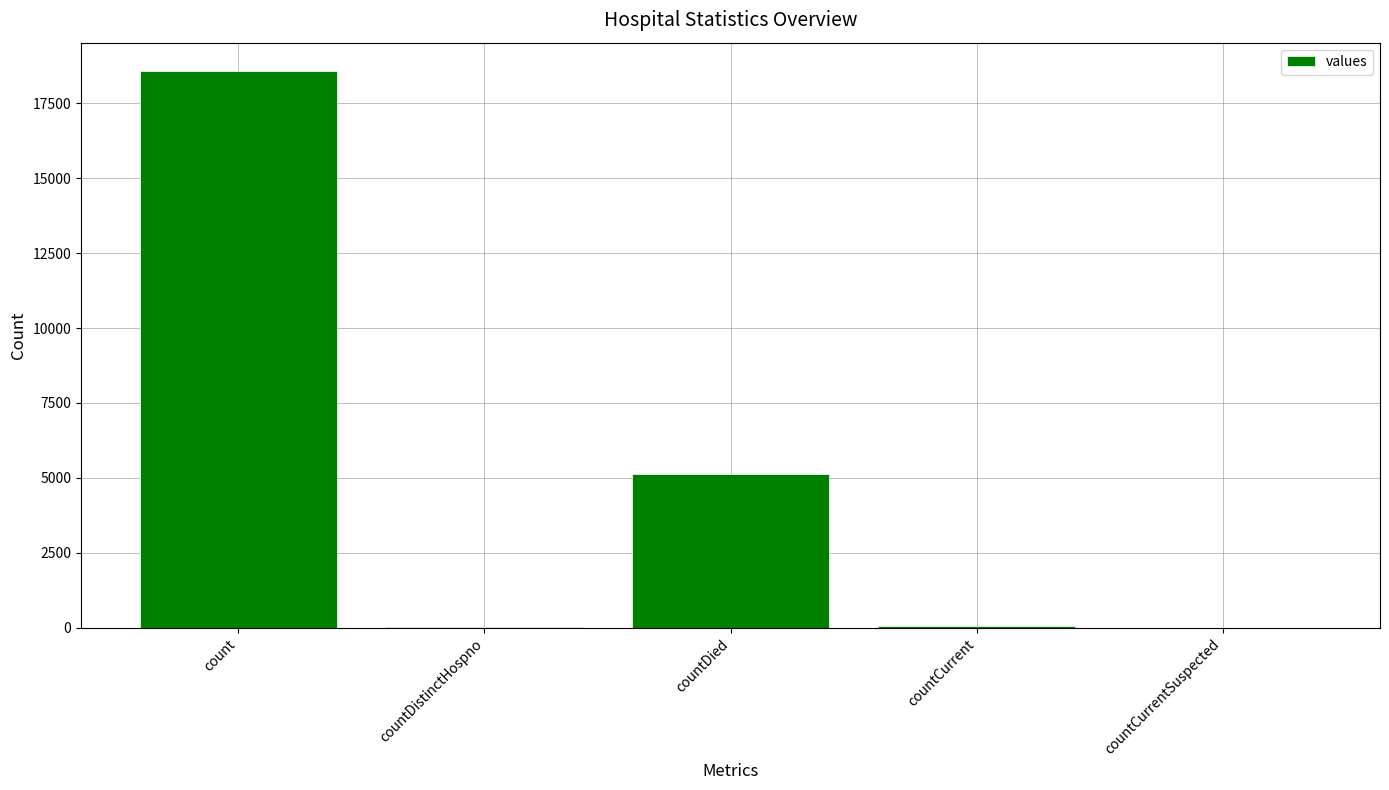

What is the change in value from count to countDied?

-13440